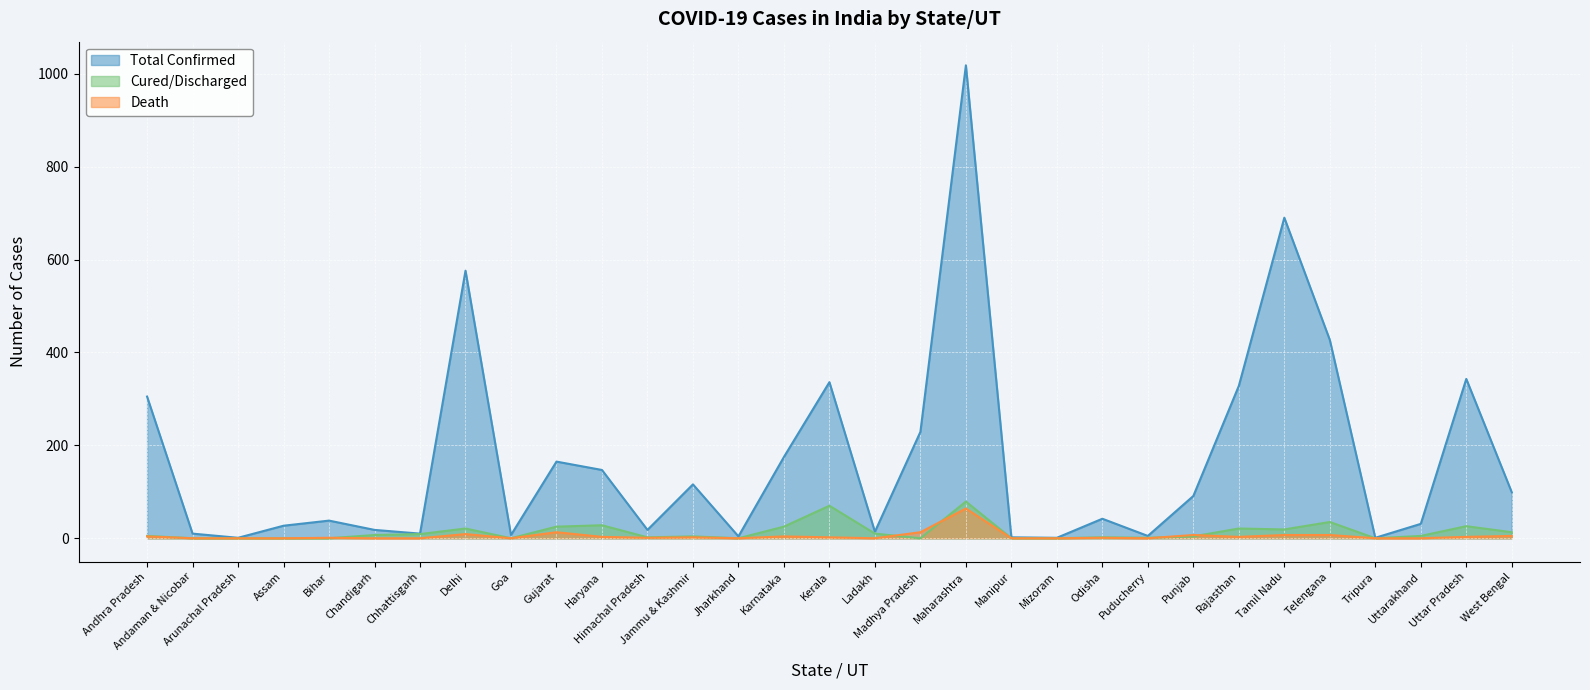

Reading right to left, transcribe all the data shown in this chart.

Total Confirmed: West Bengal=99	Uttar Pradesh=343	Uttarakhand=31	Tripura=1	Telengana=427	Tamil Nadu=690	Rajasthan=328	Punjab=91	Puducherry=5	Odisha=42	Mizoram=1	Manipur=2	Maharashtra=1018	Madhya Pradesh=229	Ladakh=14	Kerala=336	Karnataka=175	Jharkhand=4	Jammu & Kashmir=116	Himachal Pradesh=18	Haryana=147	Gujarat=165	Goa=7	Delhi=576	Chhattisgarh=10	Chandigarh=18	Bihar=38	Assam=27	Arunachal Pradesh=1	Andaman & Nicobar=10	Andhra Pradesh=305
Cured/Discharged: West Bengal=13	Uttar Pradesh=26	Uttarakhand=5	Tripura=0	Telengana=35	Tamil Nadu=19	Rajasthan=21	Punjab=4	Puducherry=1	Odisha=2	Mizoram=0	Manipur=0	Maharashtra=79	Madhya Pradesh=0	Ladakh=10	Kerala=70	Karnataka=25	Jharkhand=0	Jammu & Kashmir=4	Himachal Pradesh=2	Haryana=28	Gujarat=25	Goa=0	Delhi=21	Chhattisgarh=9	Chandigarh=7	Bihar=0	Assam=0	Arunachal Pradesh=0	Andaman & Nicobar=0	Andhra Pradesh=5
Death: West Bengal=5	Uttar Pradesh=3	Uttarakhand=0	Tripura=0	Telengana=7	Tamil Nadu=7	Rajasthan=3	Punjab=7	Puducherry=0	Odisha=1	Mizoram=0	Manipur=0	Maharashtra=64	Madhya Pradesh=13	Ladakh=0	Kerala=2	Karnataka=4	Jharkhand=0	Jammu & Kashmir=2	Himachal Pradesh=1	Haryana=3	Gujarat=13	Goa=0	Delhi=9	Chhattisgarh=0	Chandigarh=0	Bihar=1	Assam=0	Arunachal Pradesh=0	Andaman & Nicobar=0	Andhra Pradesh=4